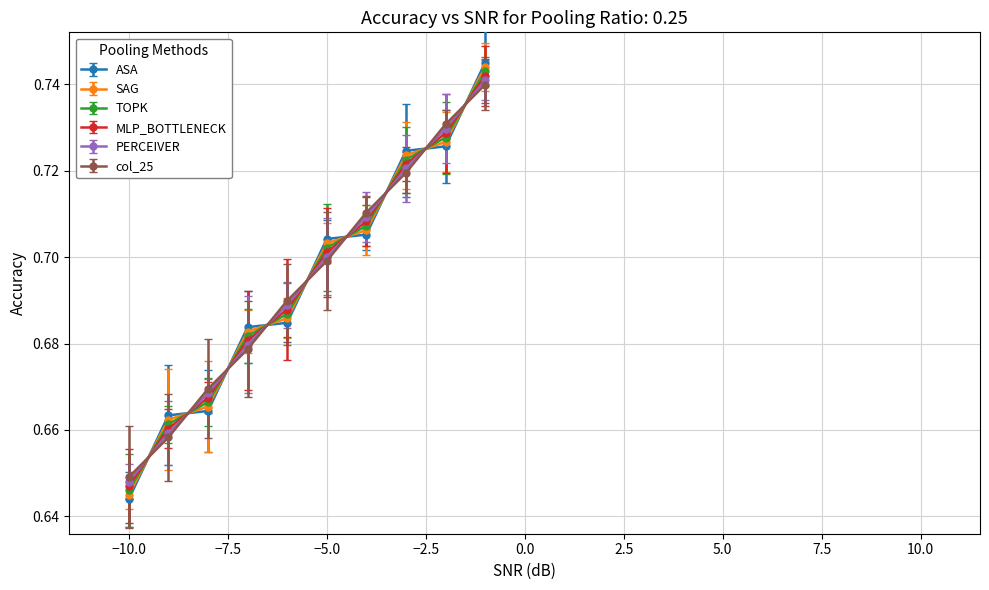

How many times do col_25 and TOPK cross each other?

9